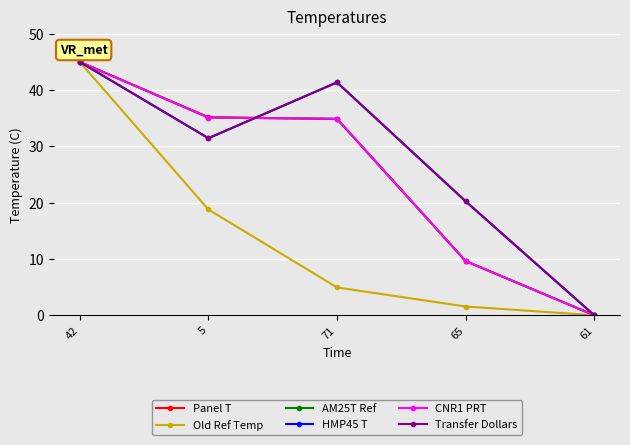

Does the chart display data point markers on the line(s)?

Yes